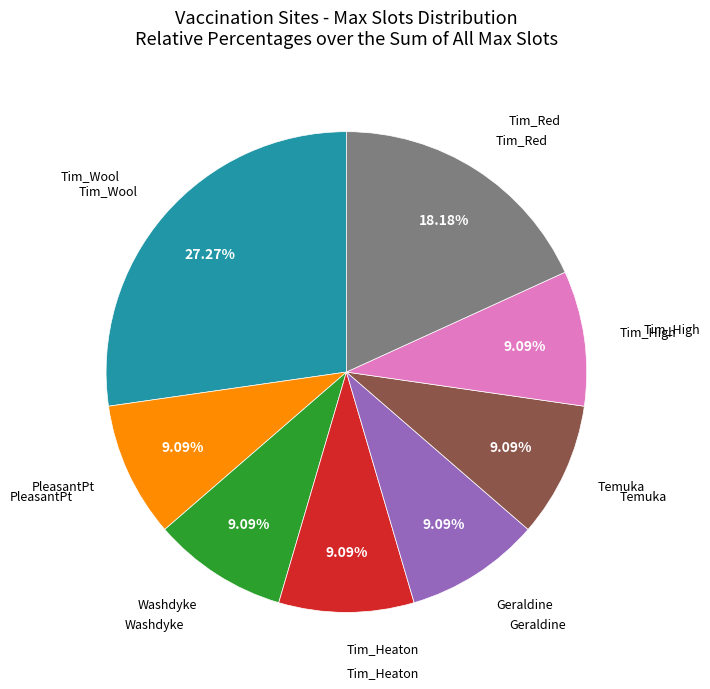

Is there a majority slice in this chart?

No